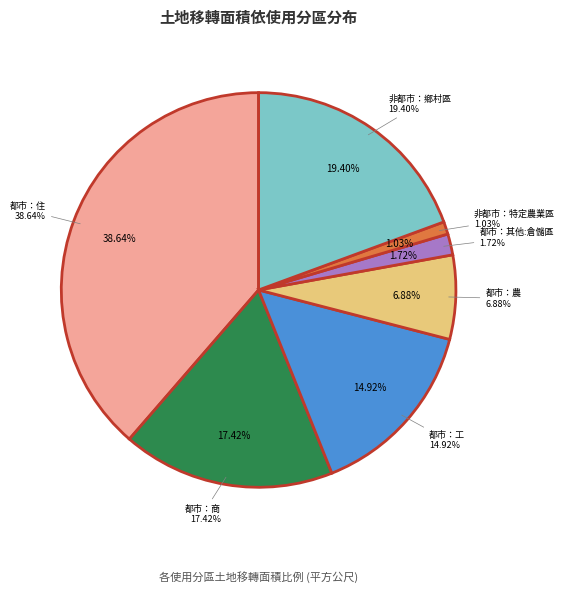

What is the smallest slice in the pie chart?

非都市：特定農業區